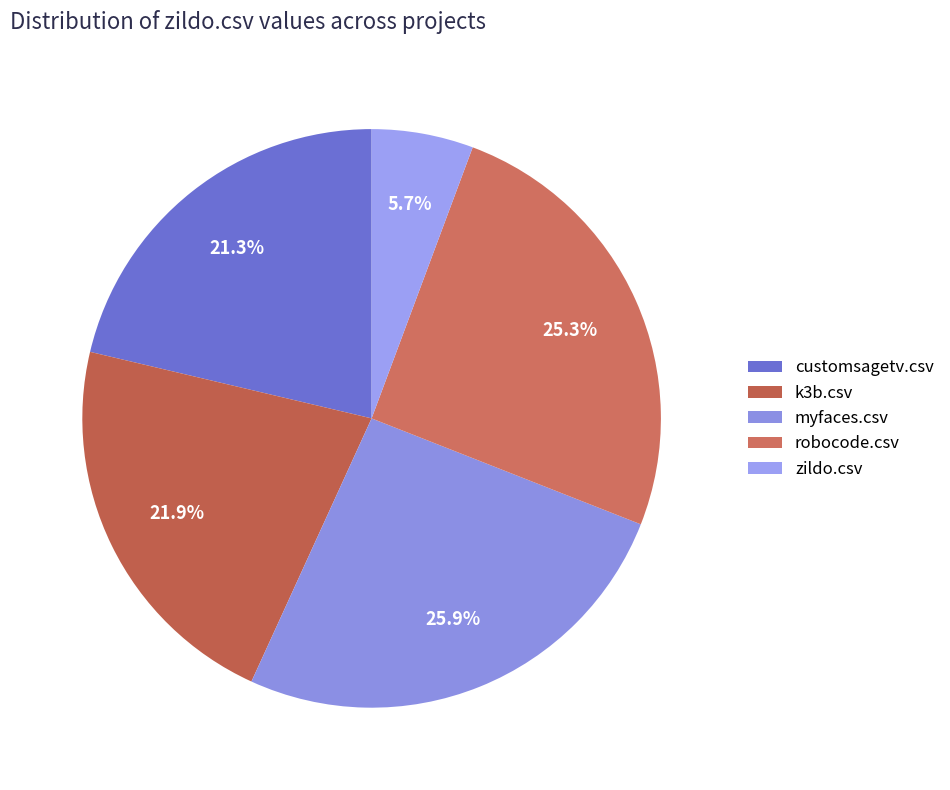

Do robocode.csv and k3b.csv together represent more than half of the pie?

No